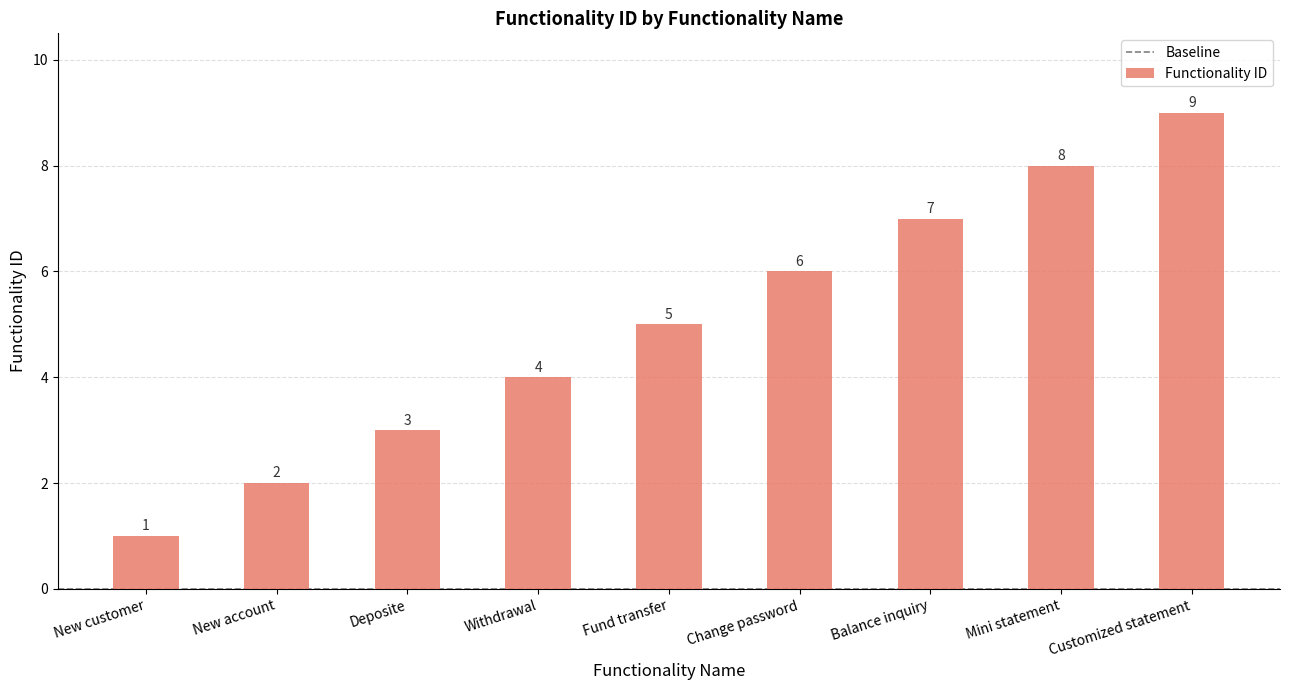

What is the label of the 1st bar from the left?

New customer